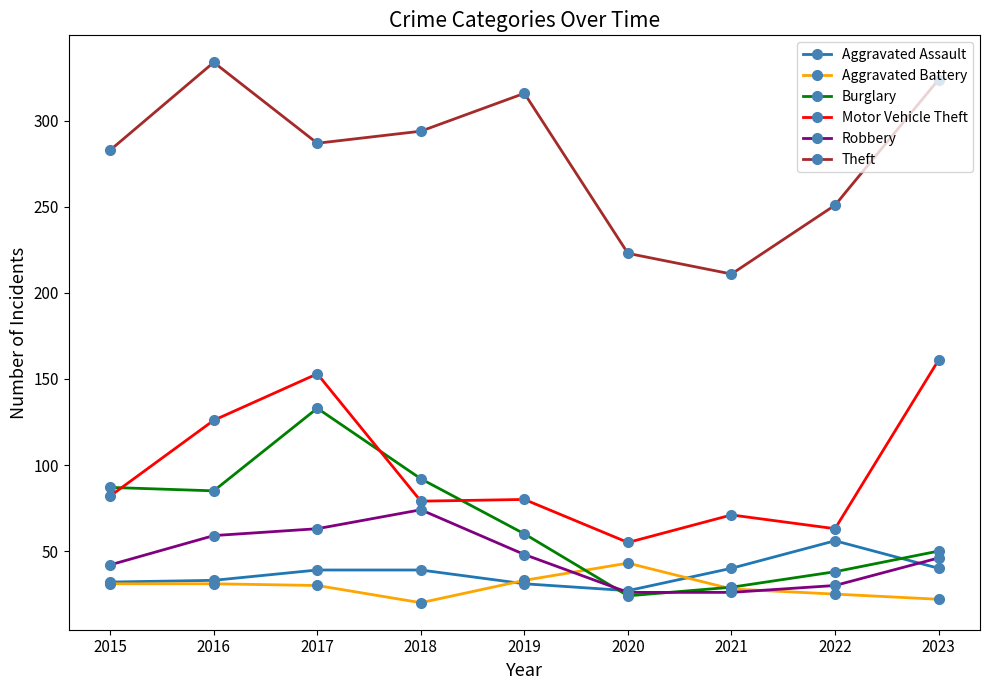

True or false: Theft and Motor Vehicle Theft intersect in this chart.

False